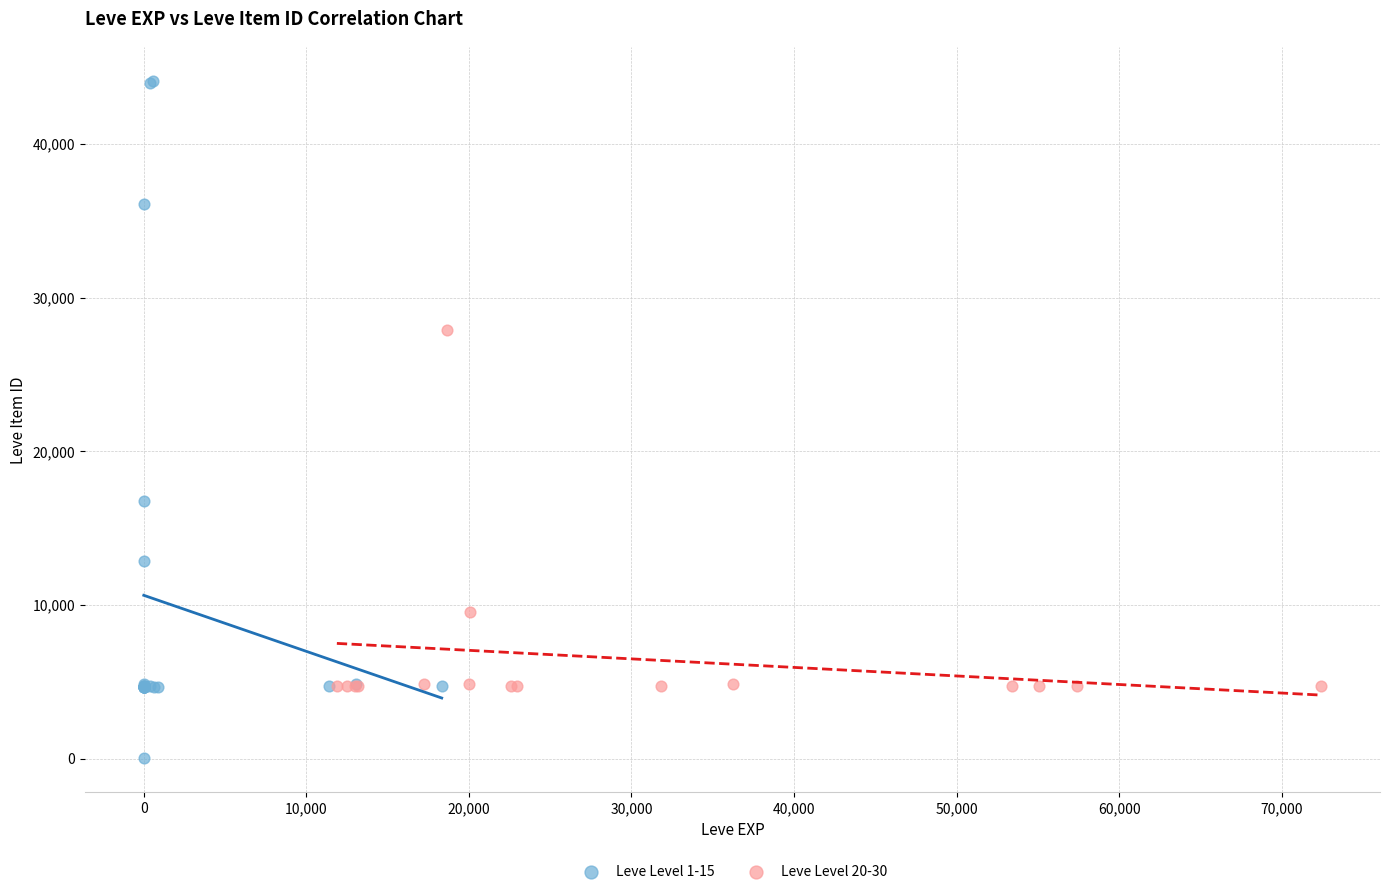

Which series has the largest Y range (max minus min)?

Leve Level 1-15